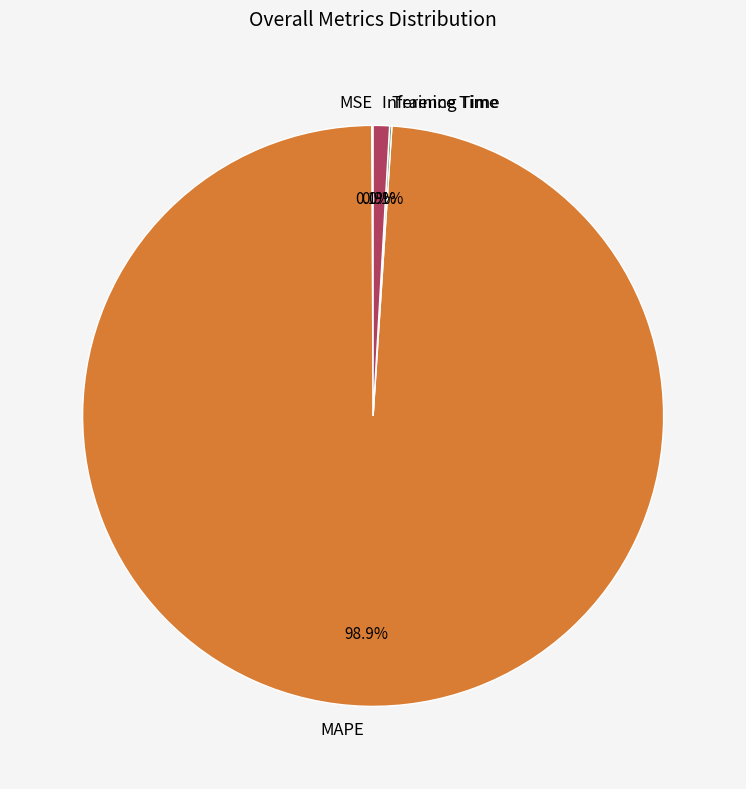

The Inference Time slice represents 12% of the pie. True or false?

False